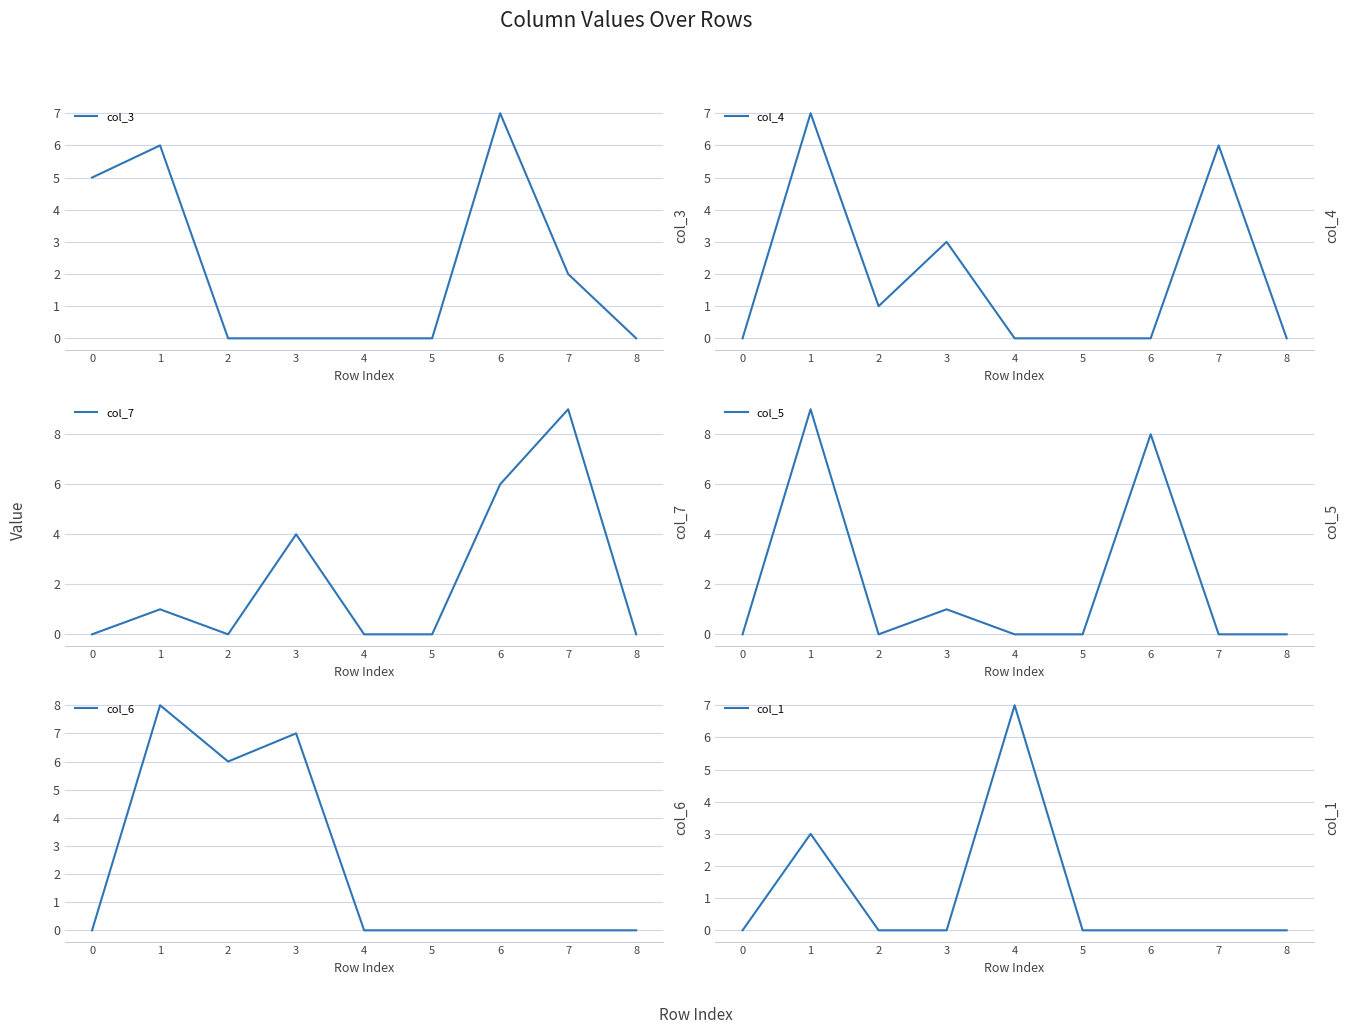

At which category does the chart reach its minimum across all series?

2